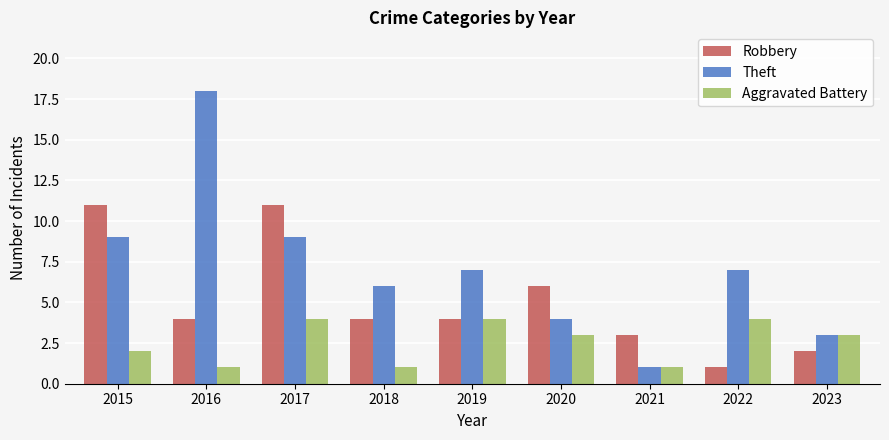

How many groups of bars are there?

9